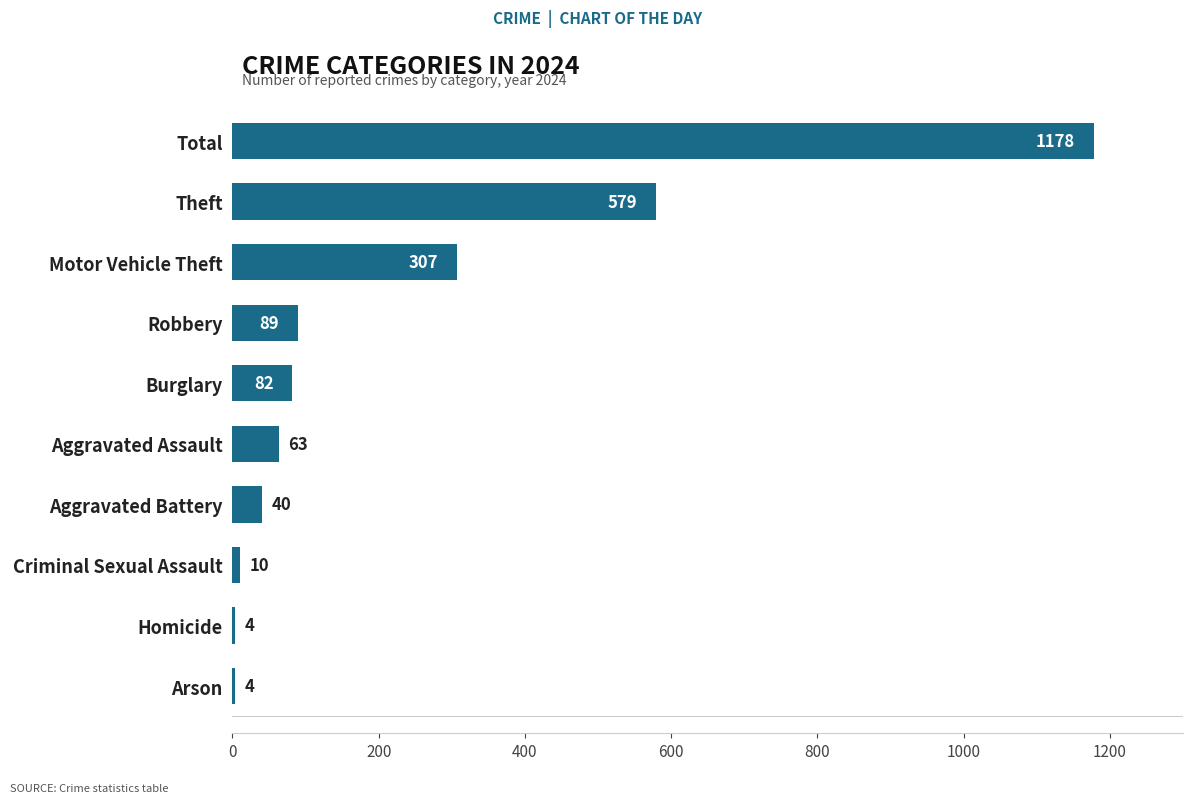

What value does the data have at Burglary?

82